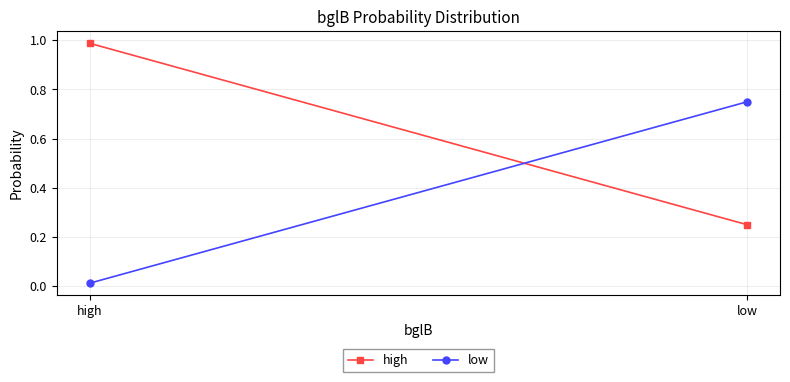

Reading right to left, list all the values displayed in this chart.

high: low=0.2	high=1.0
low: low=0.8	high=0.0